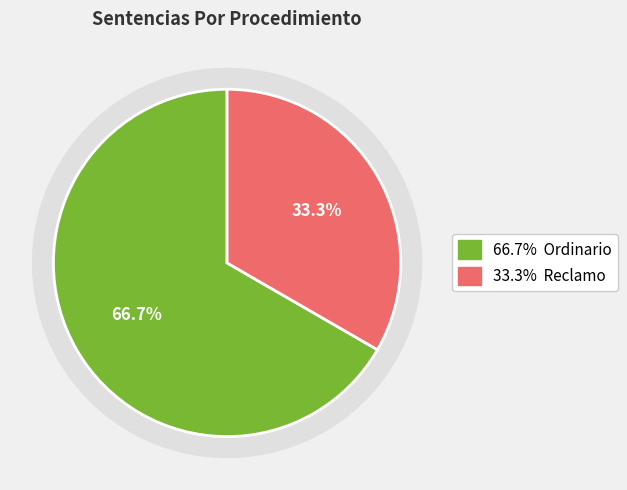

What percentage is the Ordinario slice, to the nearest percent?

67%